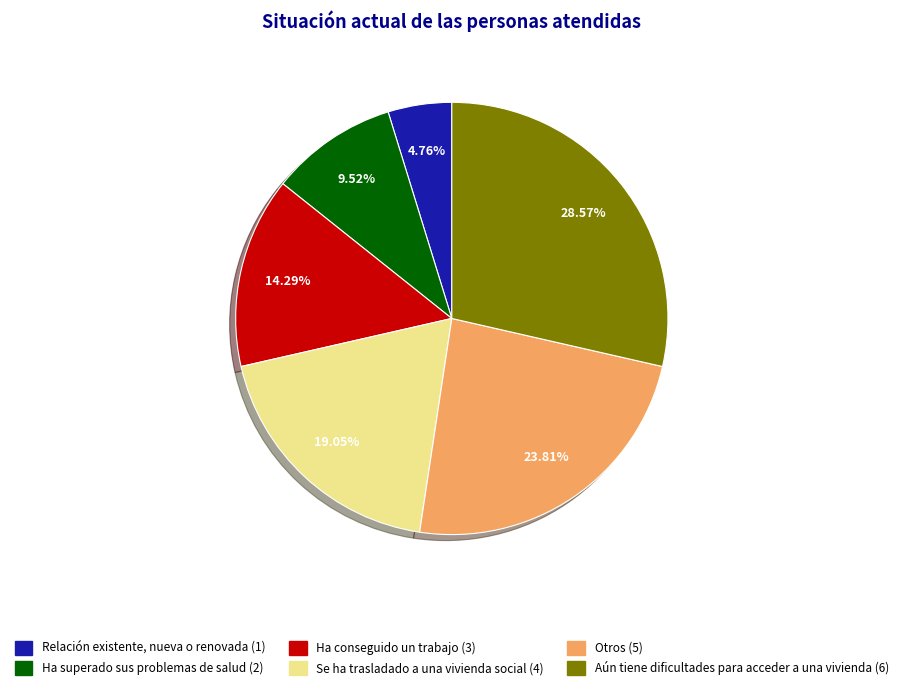

The Ha conseguido un trabajo slice represents 20% of the pie. True or false?

False